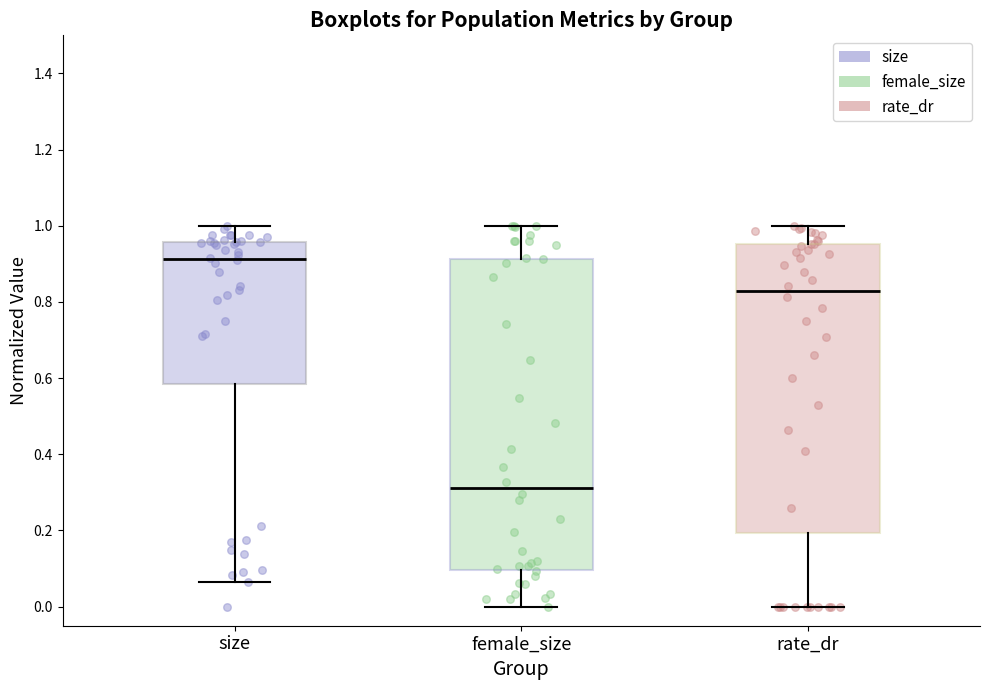

Reading left to right, read every box against the y-axis: the position of its median line, the range the box covers, and the ends of its whiskers. The values are not printed on the chart, so give them approximately, as read against the axis.

size: median 0.92, box 0.58 to 0.96, whiskers 0.06 to 1.00
female_size: median 0.32, box 0.10 to 0.92, whiskers 0.00 to 1.00
rate_dr: median 0.82, box 0.20 to 0.96, whiskers 0.00 to 1.00